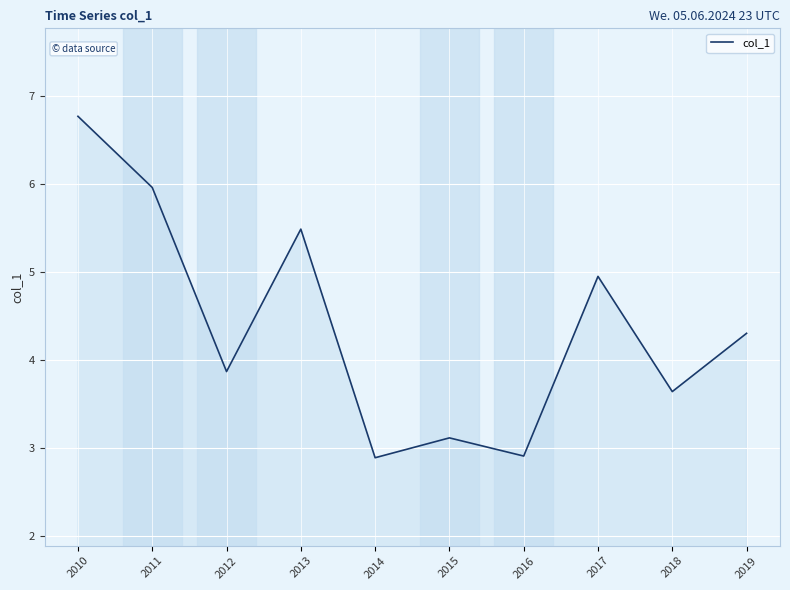

Where is the data nearest to the value 4?

2012